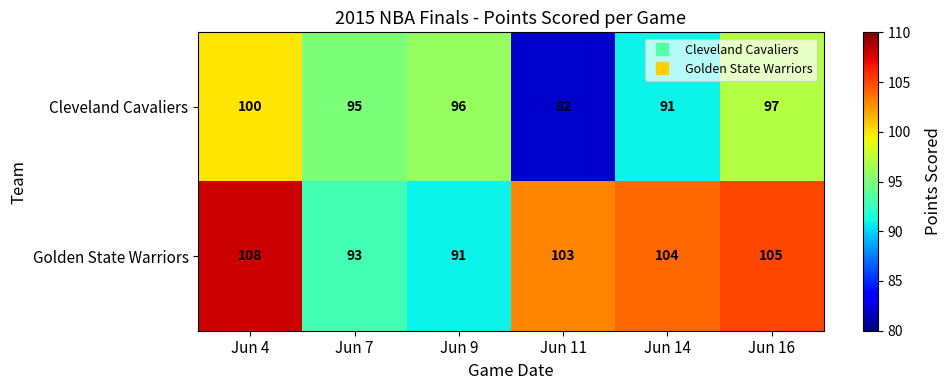

Count the number of categories in the chart.

6